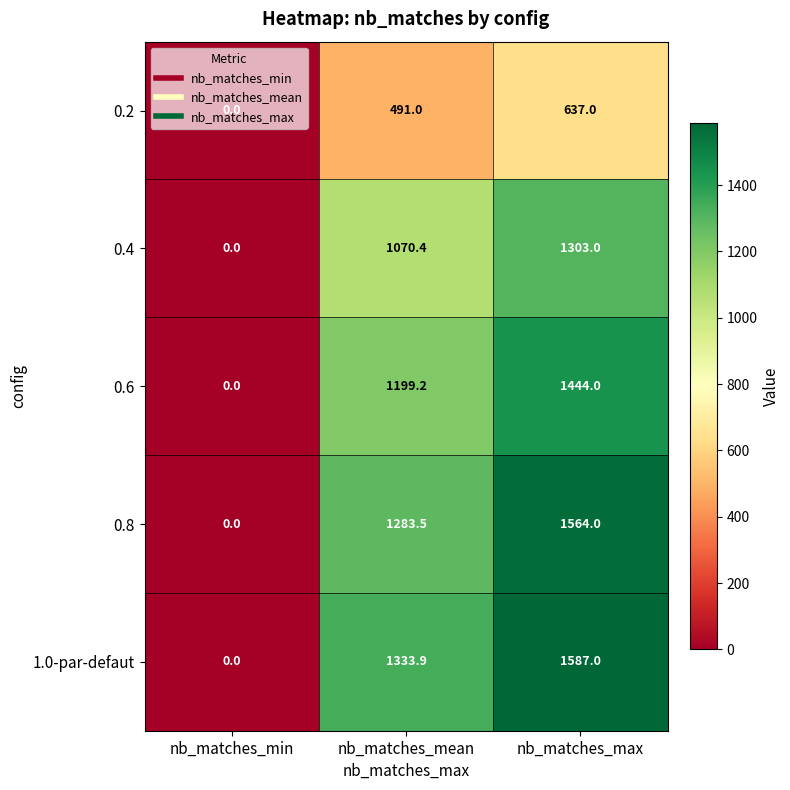

What is the spread (max minus min) of values at nb_matches_max?

950.0